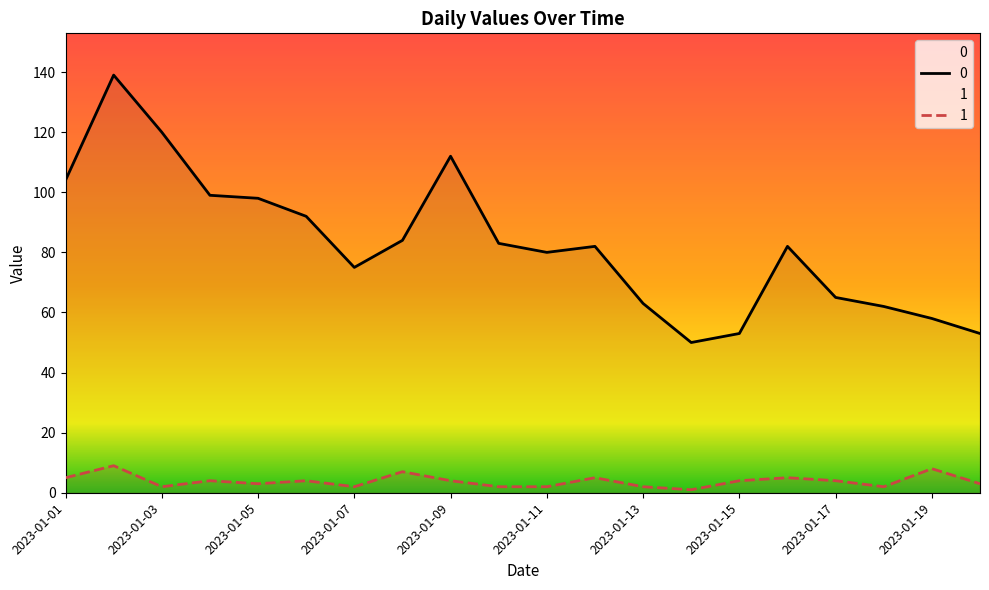

Is it true that 1 equals 4 at 2023-01-06?

True